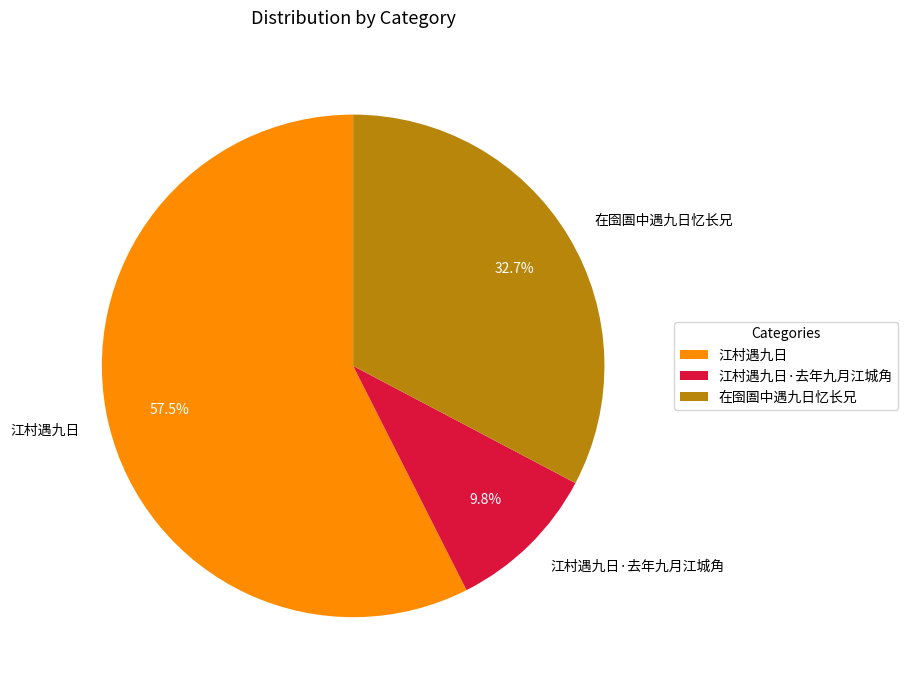

How much of the chart is everything except 江村遇九日?

42.5%